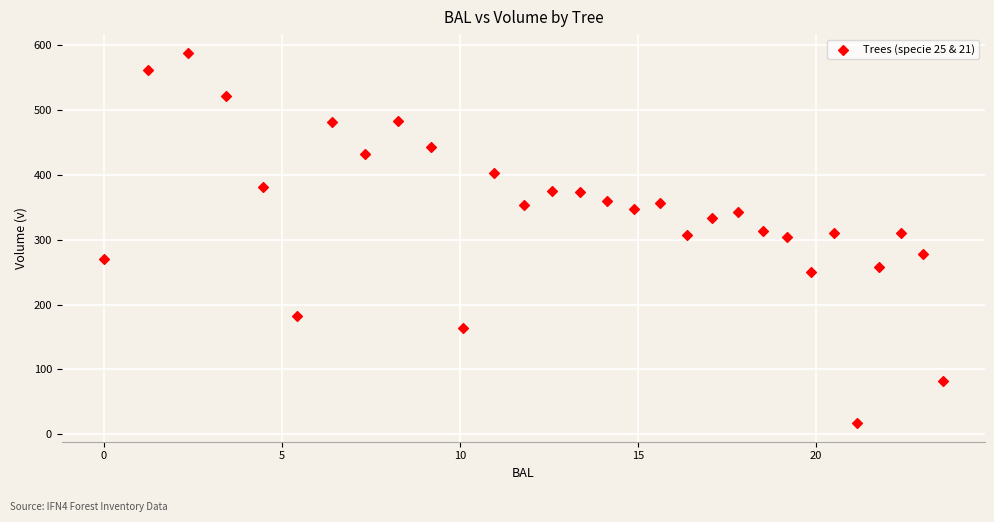

What is the range of X values (max minus min)?

23.6